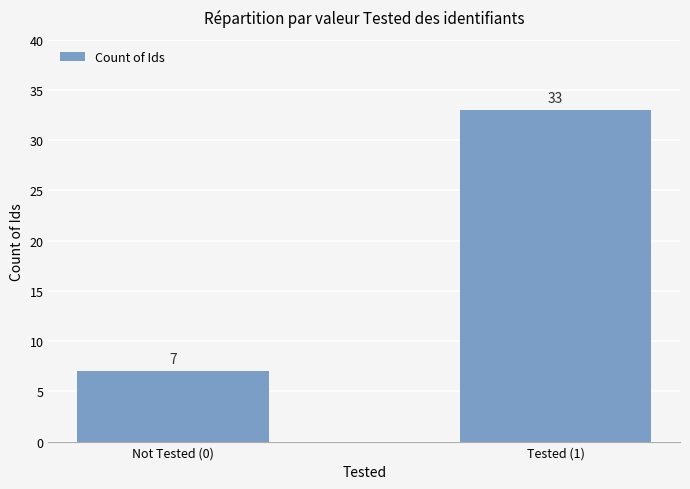

Rank the categories by value from lowest to highest.

Not Tested (0), Tested (1)